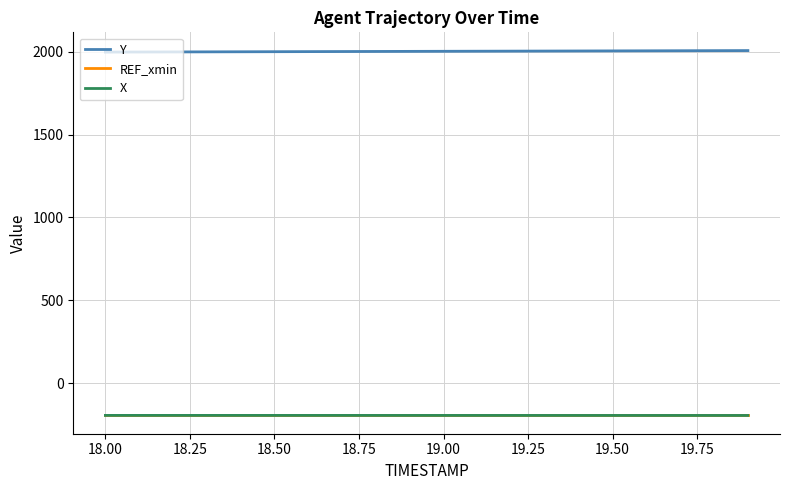

What is the greatest value displayed?

2006.9